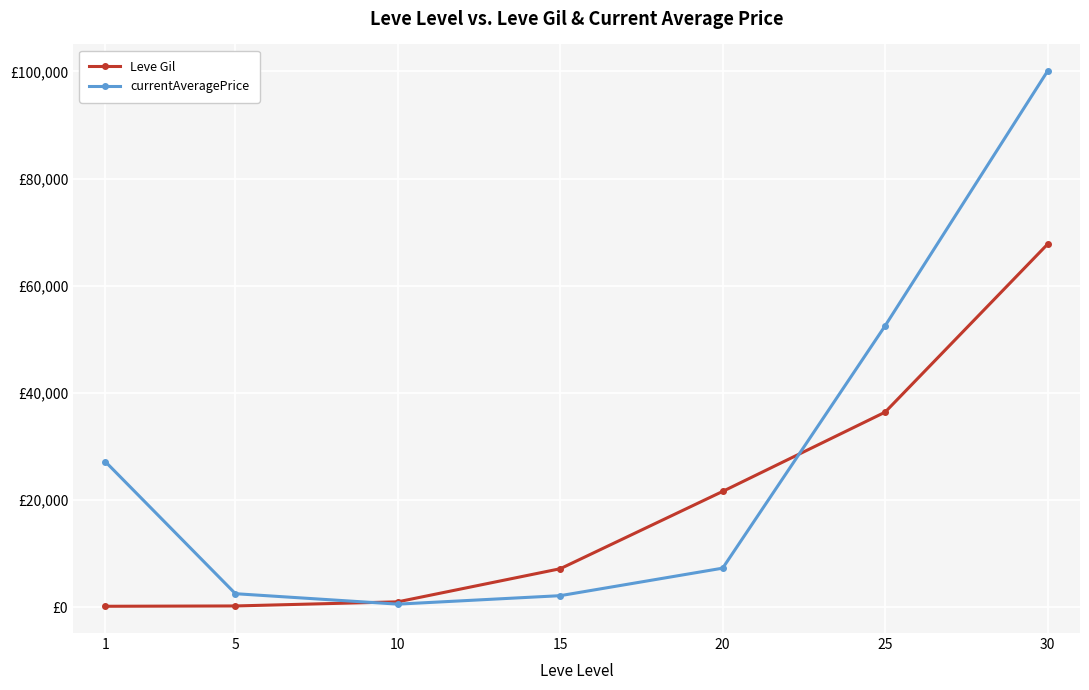

True or false: Leve Gil and currentAveragePrice cross at least once.

True